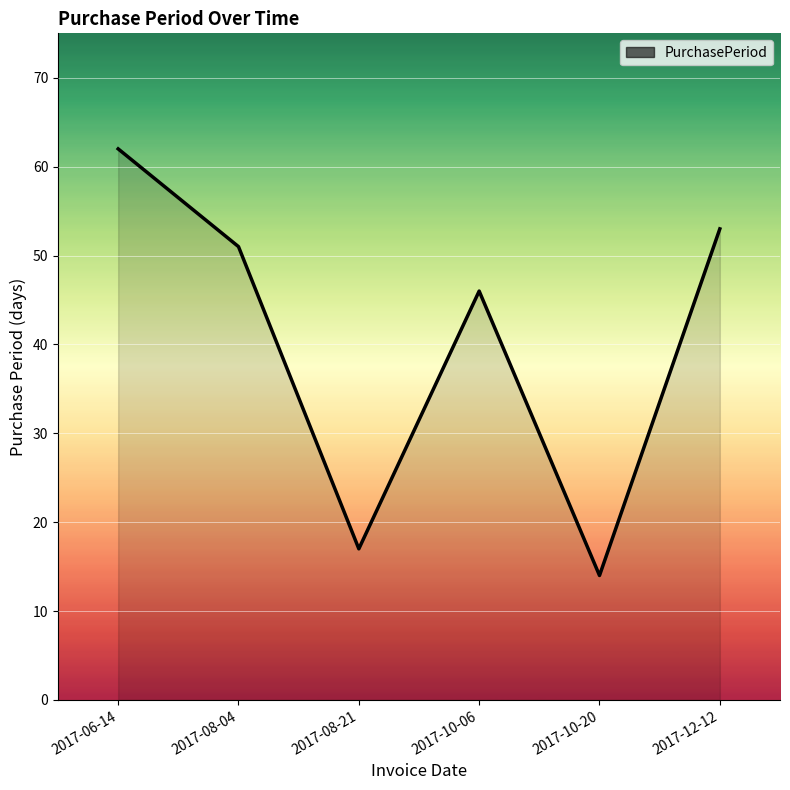

Reading left to right, list all the values displayed in this chart.

2017-06-14=62	2017-08-04=51	2017-08-21=17	2017-10-06=46	2017-10-20=14	2017-12-12=53